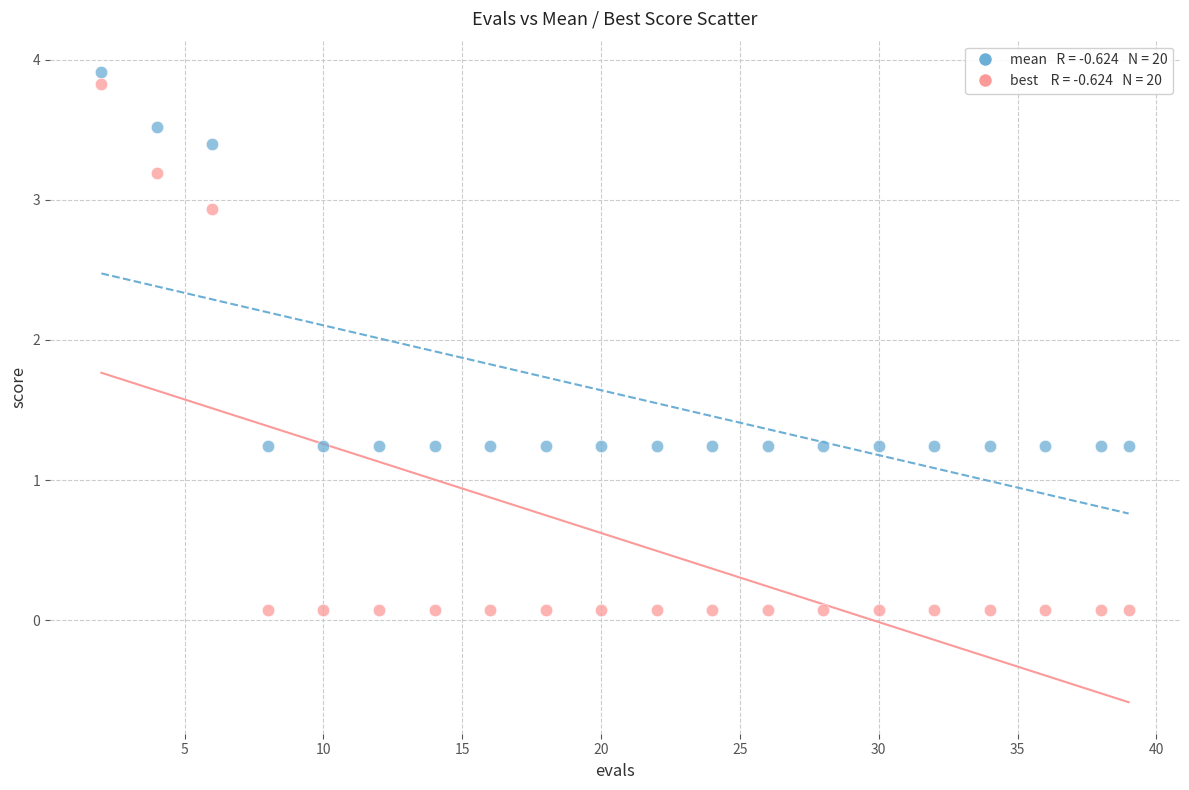

Across all data points, what is the range of X values (max minus min)?

37.0